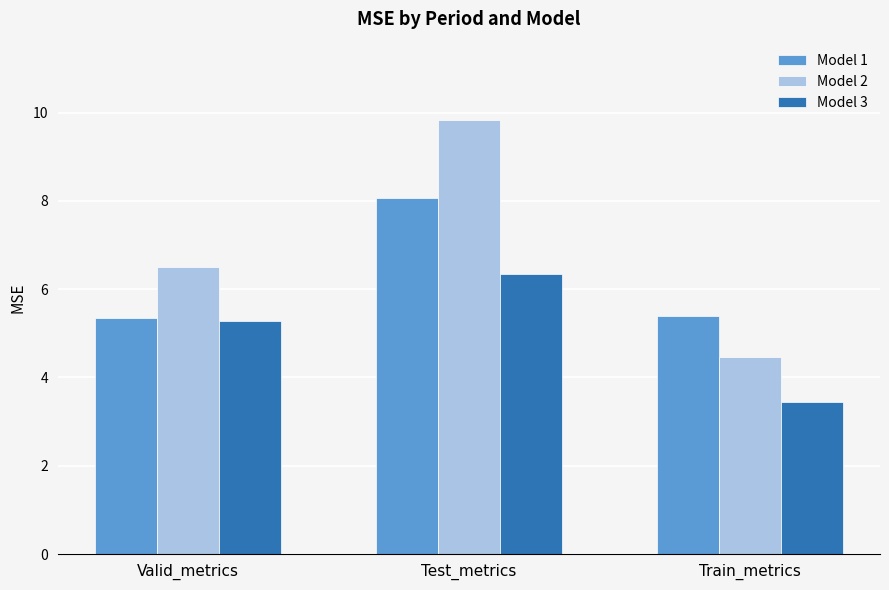

Is the value of Model 3 at Valid_metrics greater than the value of Model 2 at Valid_metrics?

No